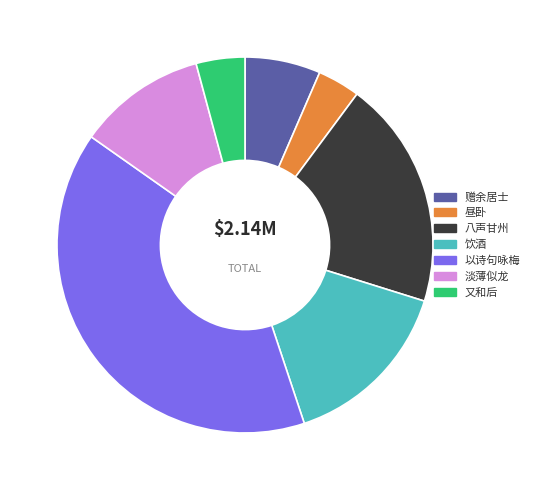

Between 赠余居士 and 又和后, which is larger?

赠余居士